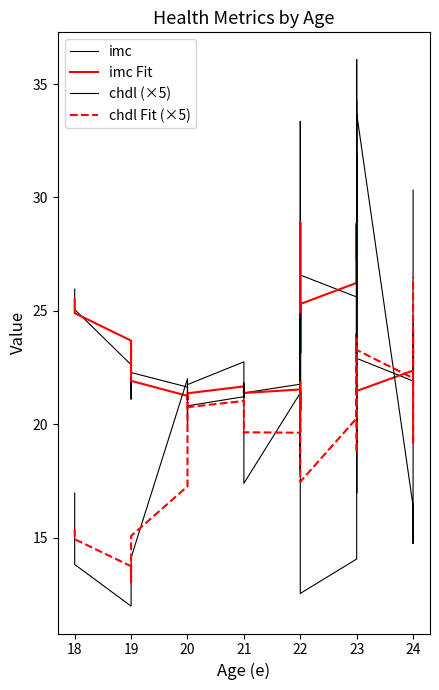

What is the average value of the imc series?

24.0